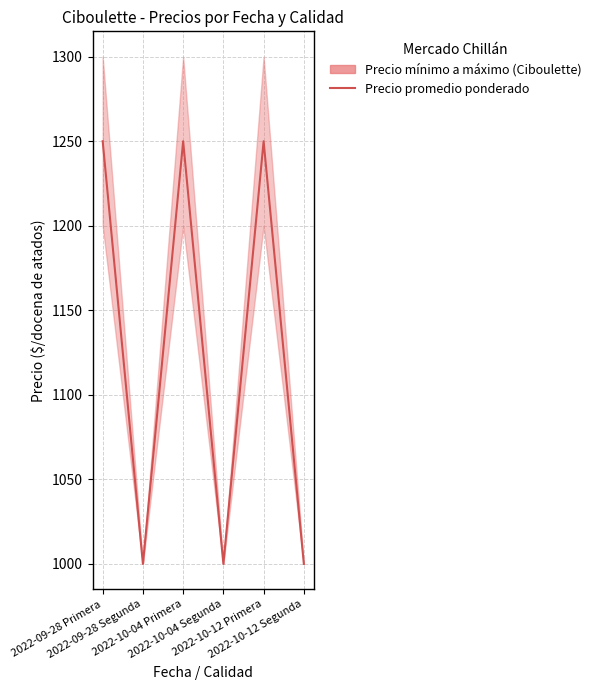

What is the difference between the maximum and second lowest values?

250